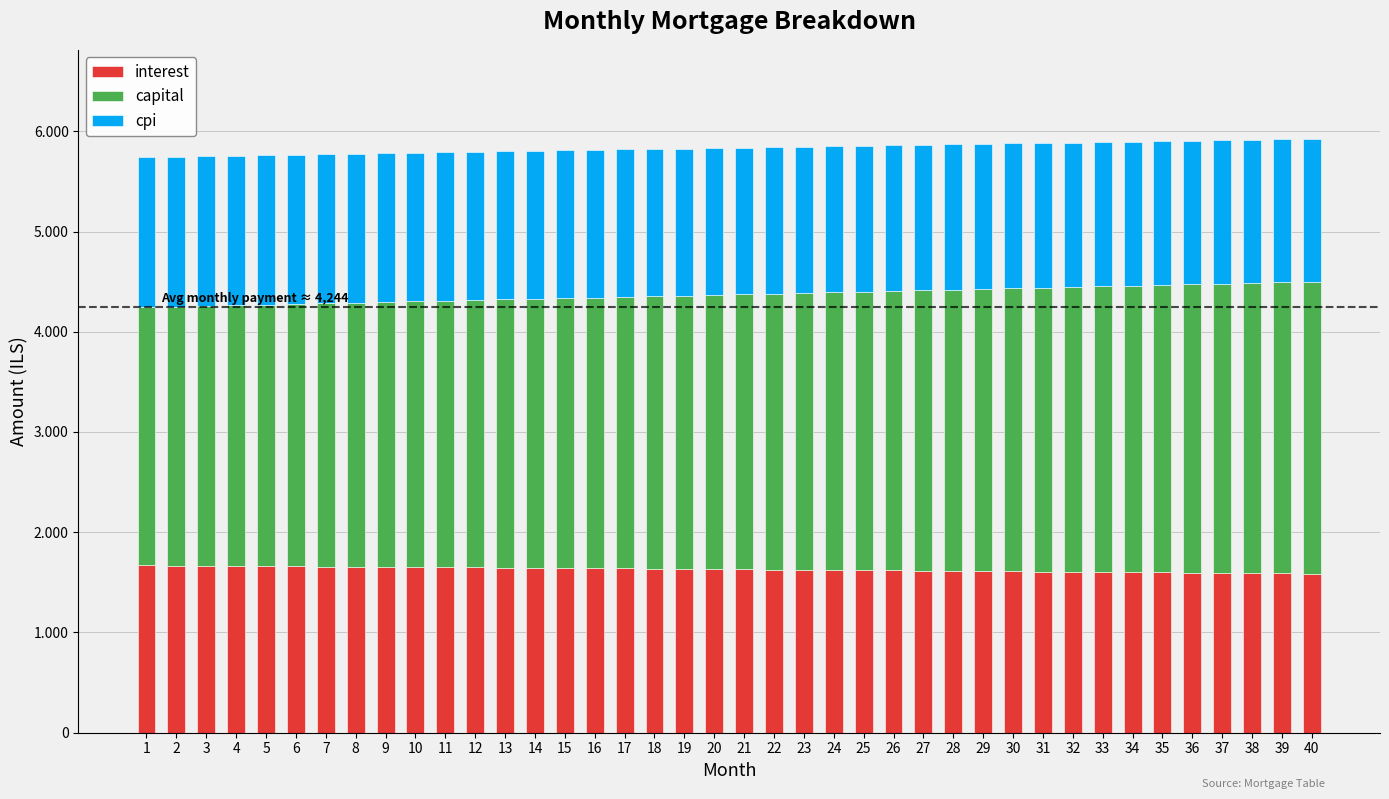

At which category is the sum across all series the highest?

40